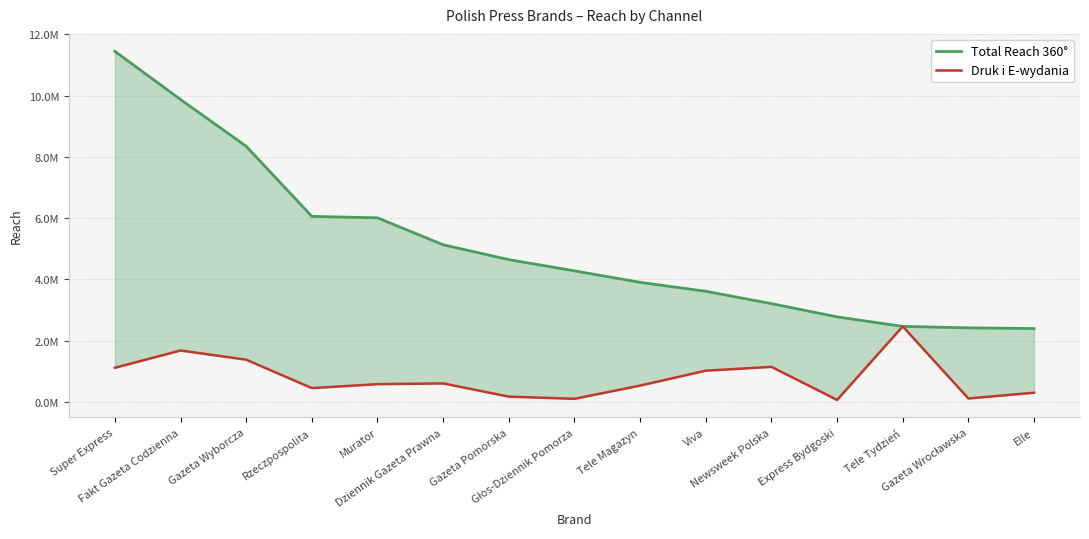

Rank the series at Viva from highest to lowest value.

Total Reach 360°, Druk i E-wydania